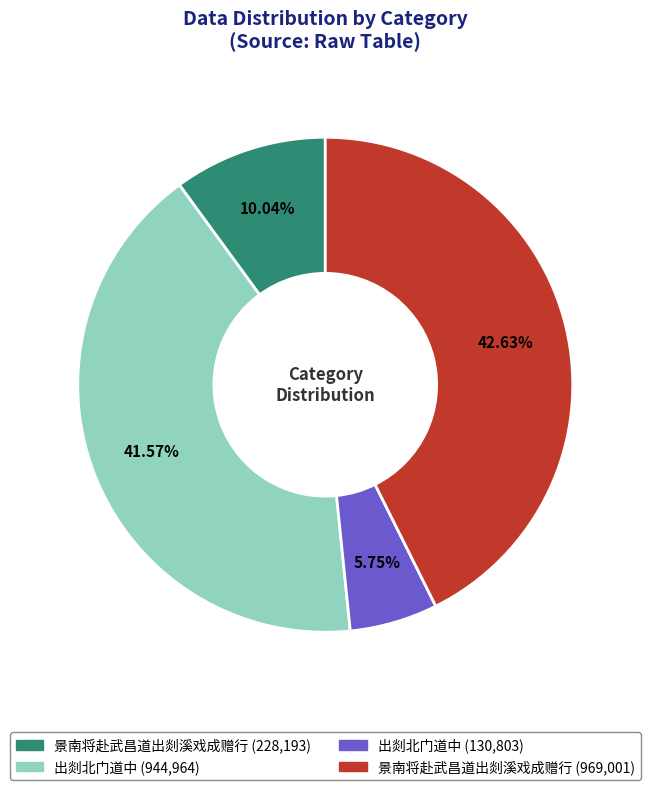

To the nearest percent, what is the difference between the largest and smallest slice percentages?

37%